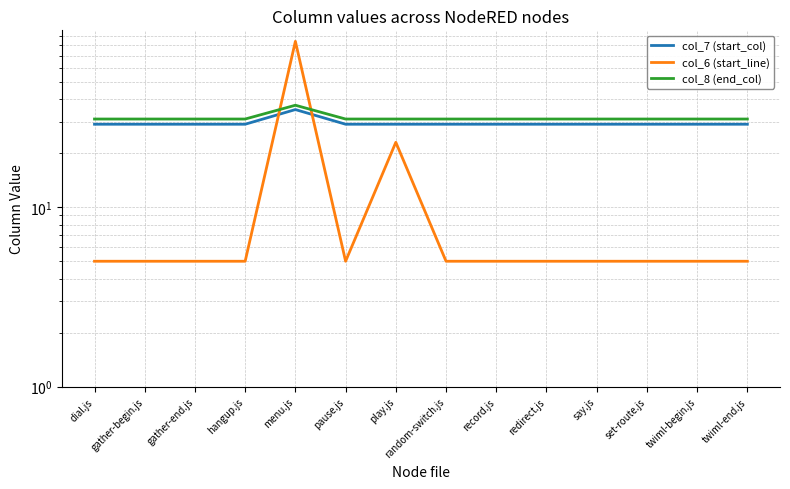

Does the chart display data point markers on the line(s)?

No